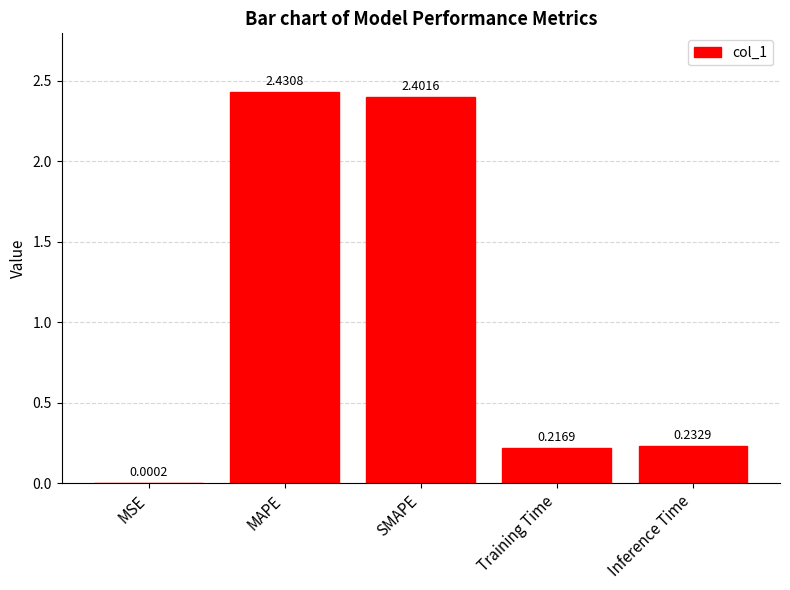

At which category does the chart reach its peak across all series?

MAPE